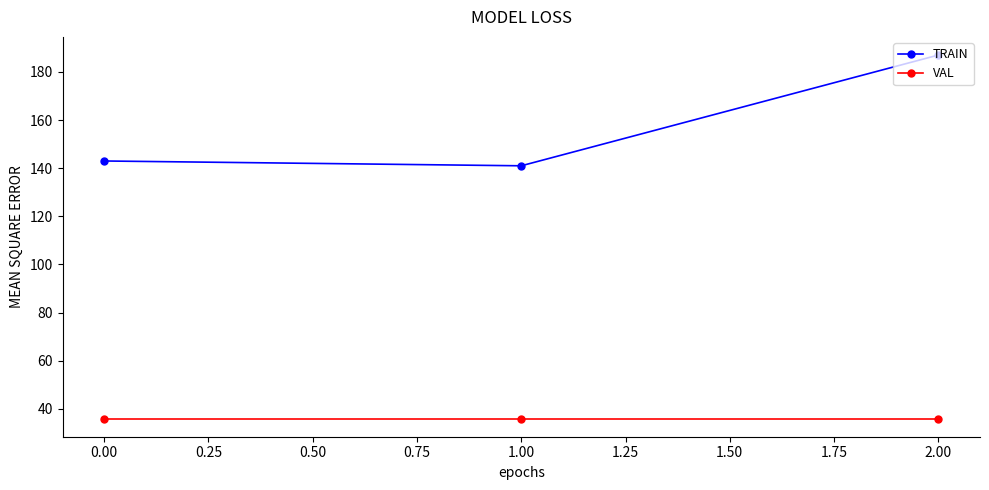

True or false: TRAIN has a value of 48 at 0.00.

False